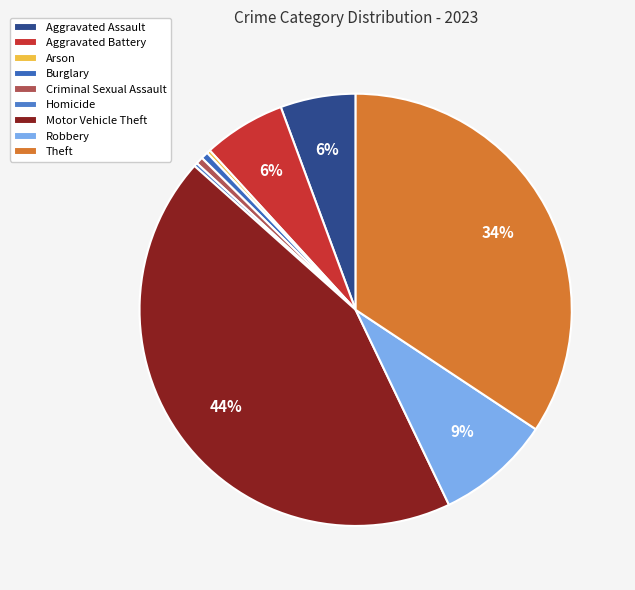

Approximately how many times larger is the value at Homicide compared to Burglary?

0.5